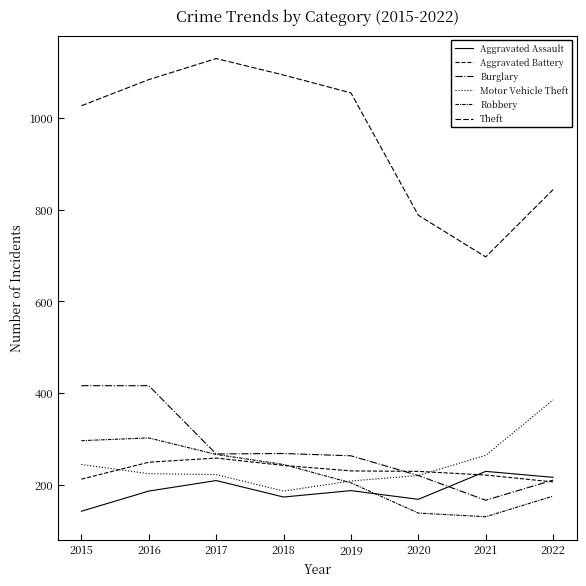

How many lines are shown in the chart?

6